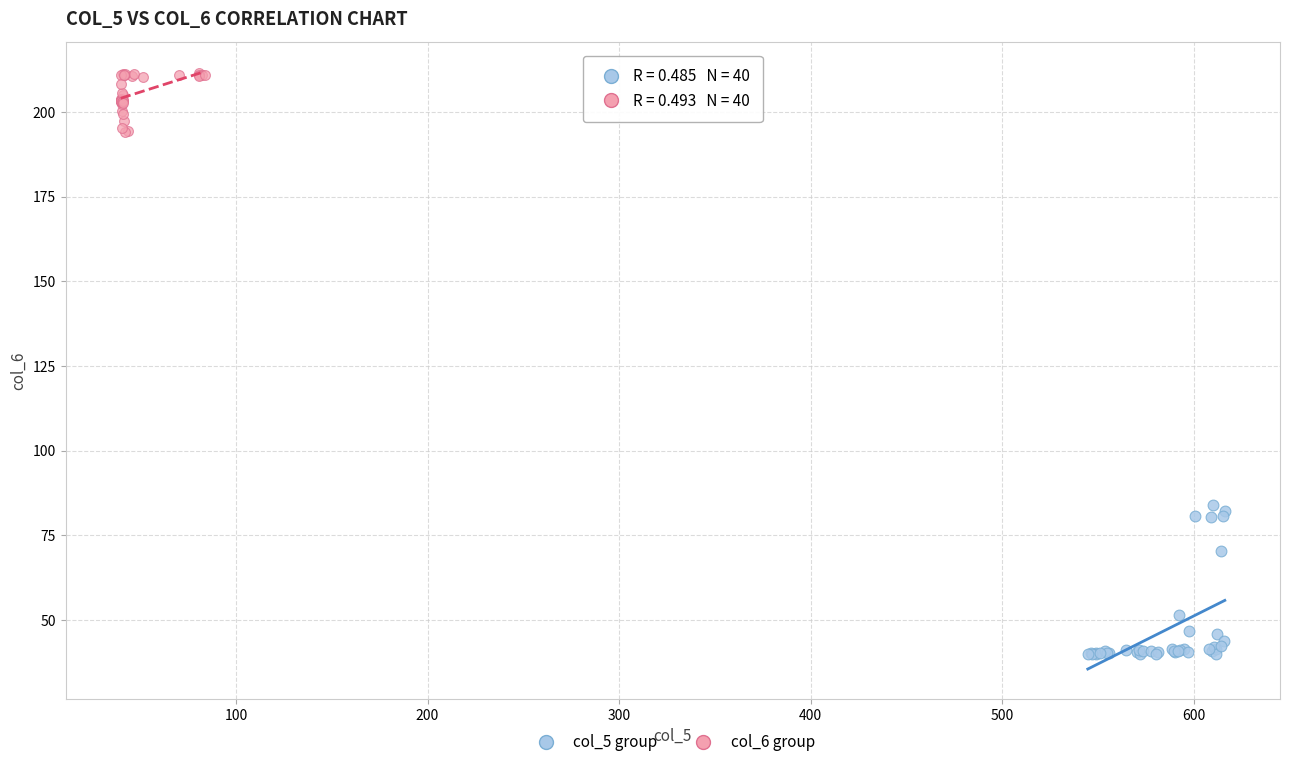

Which series has the widest spread of Y values?

col_5 group